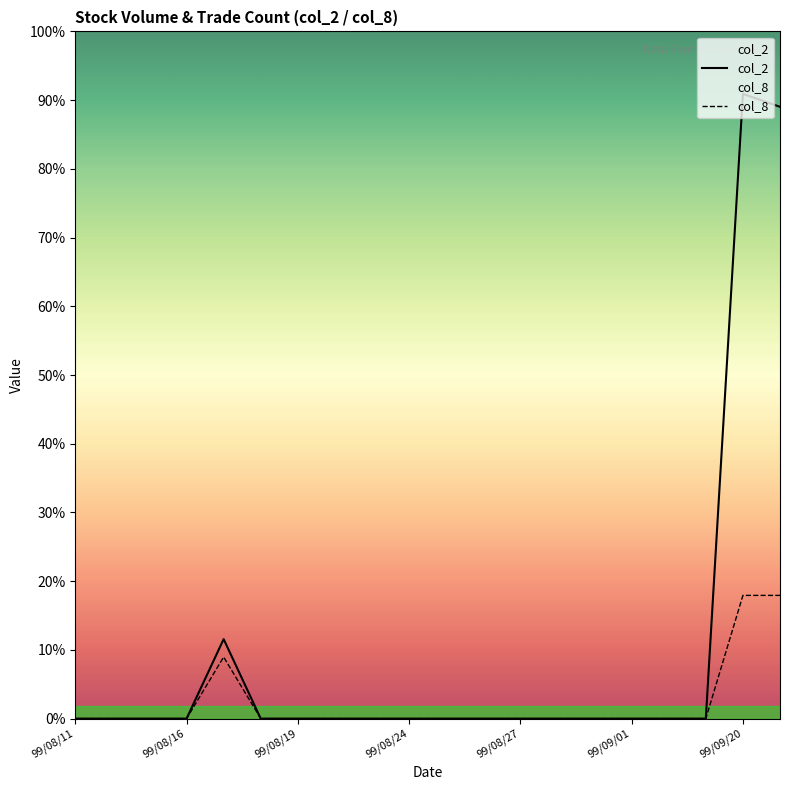

Does the chart display data point markers on the line(s)?

No